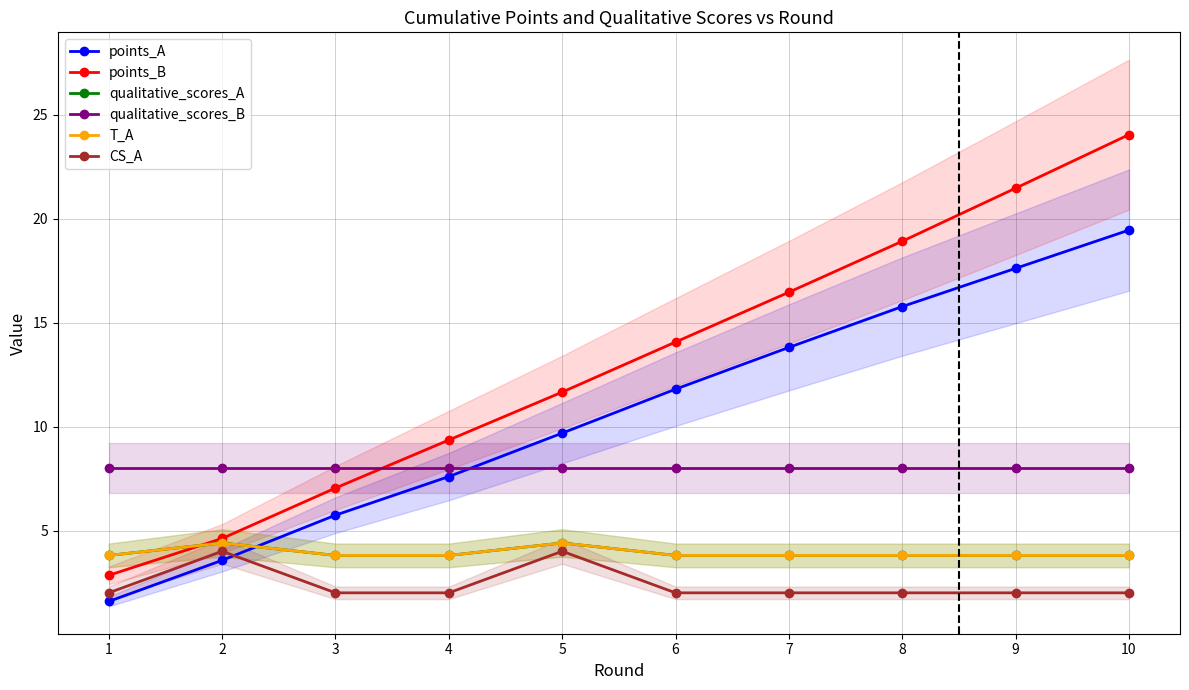

What is the maximum value for points_B?

24.1